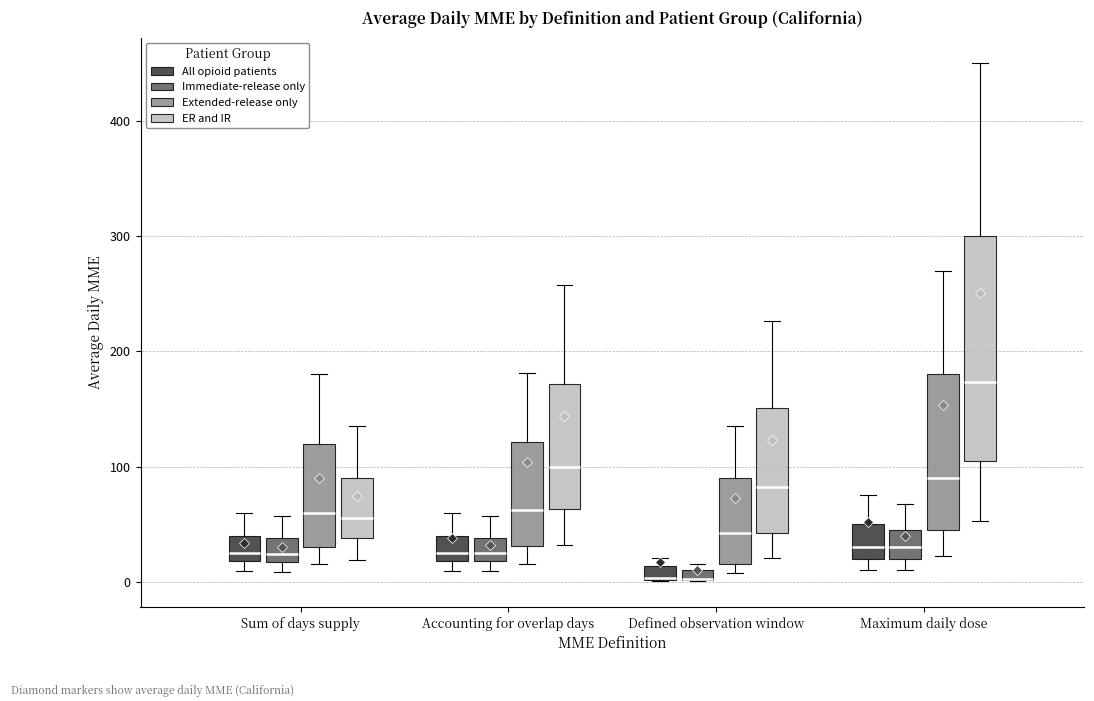

Where does the median line of the box for Accounting for overlap days (ER and IR) sit on the y-axis? The values are not printed on the chart, so give them approximately, as read against the axis.

100